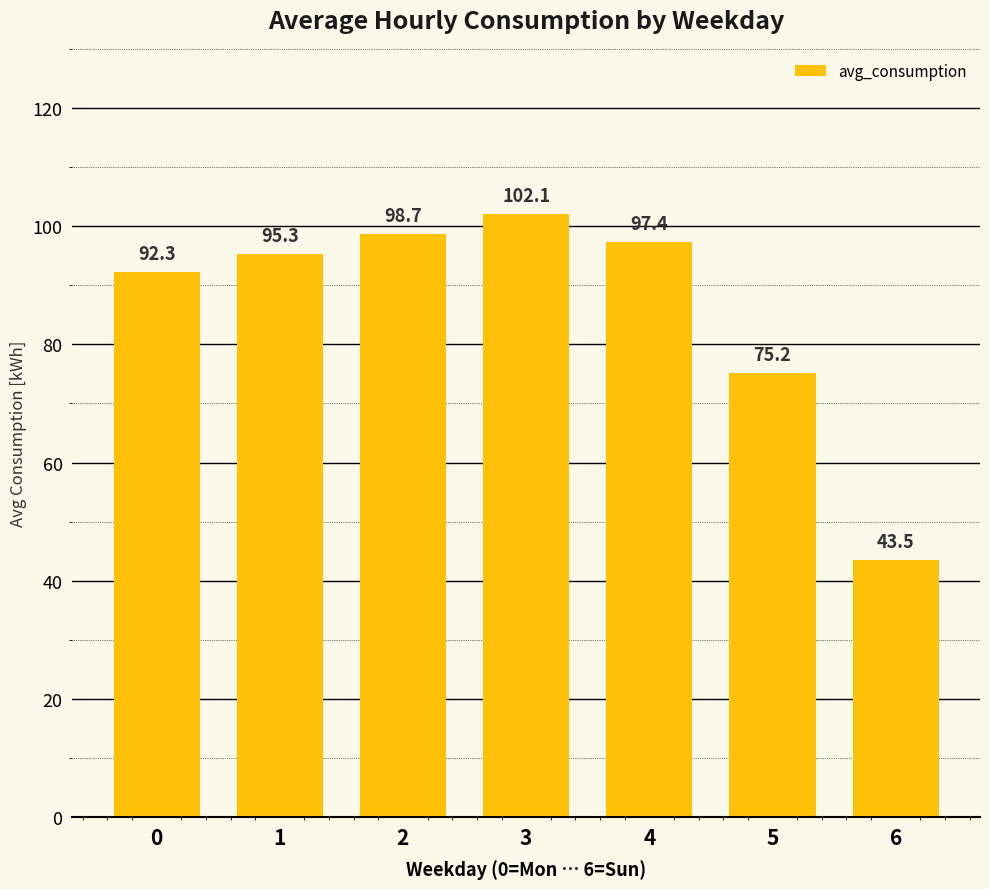

What is the smallest value displayed?

43.5